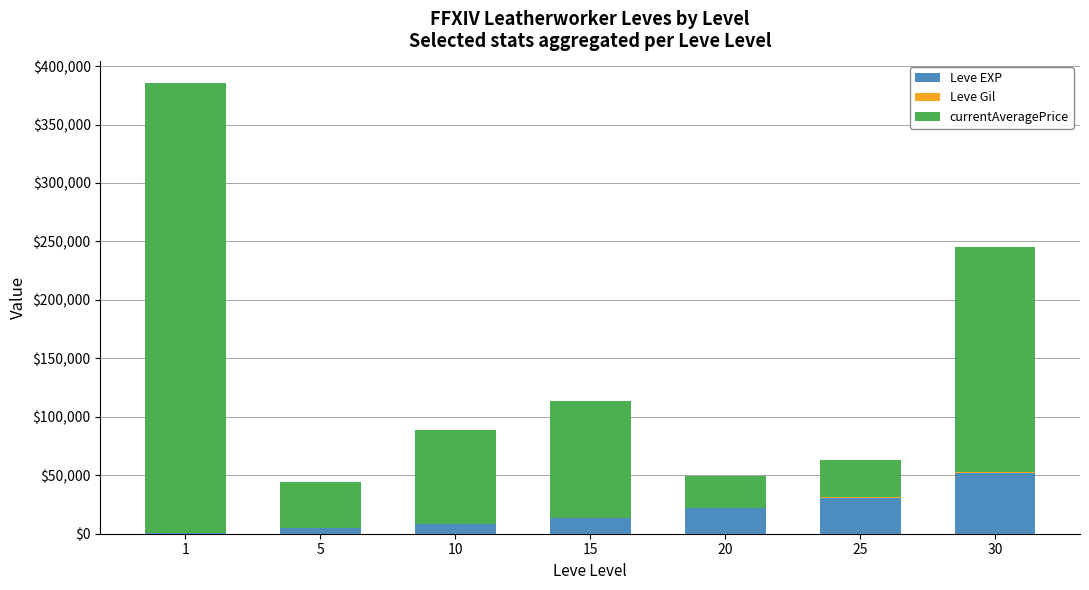

What is the sum of all Leve EXP values?

131400